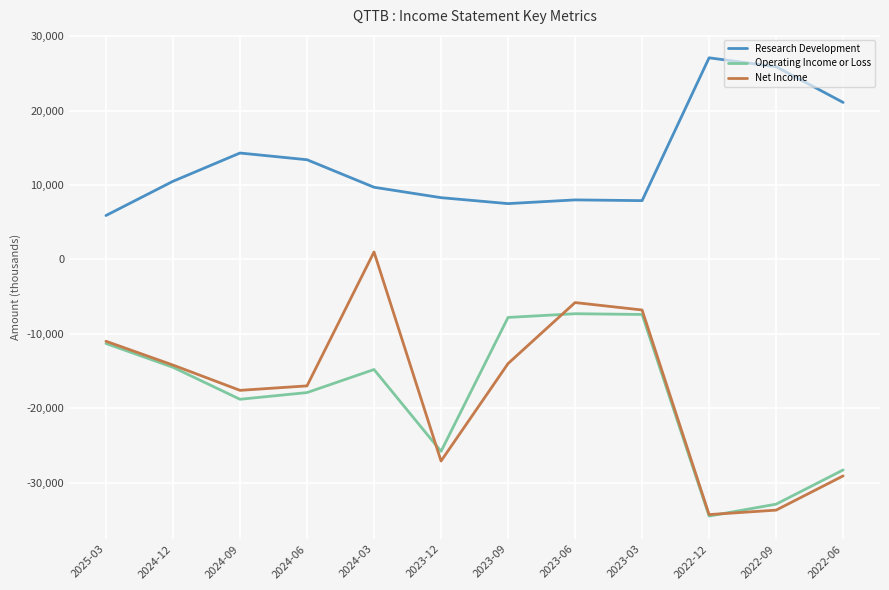

True or false: Research Development and Net Income cross at least once.

False